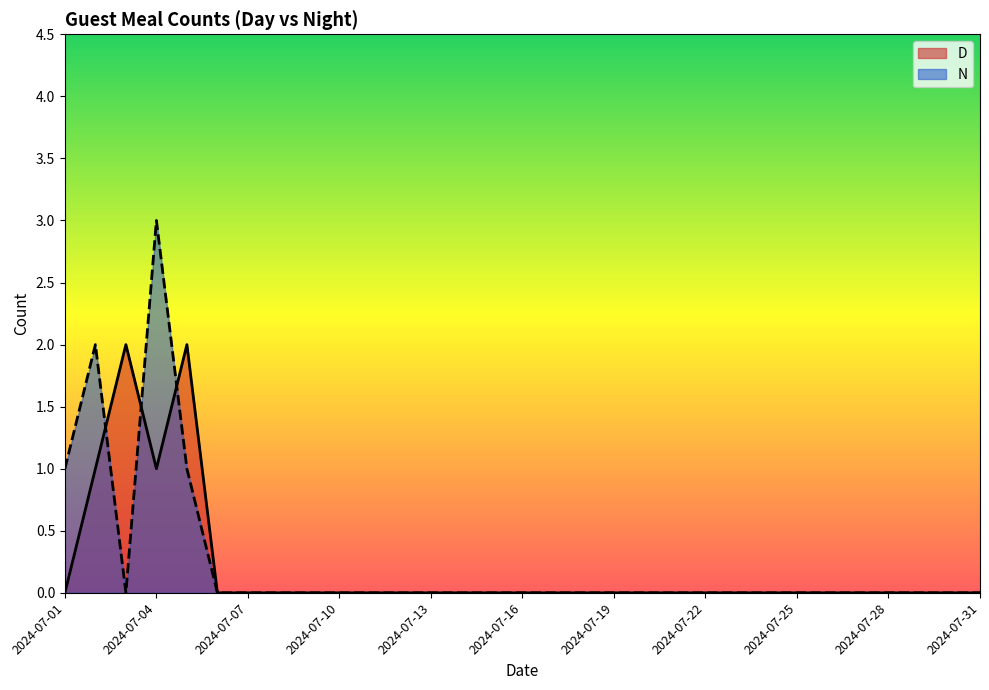

The N series shows -2 at 2024-07-23. True or false?

False